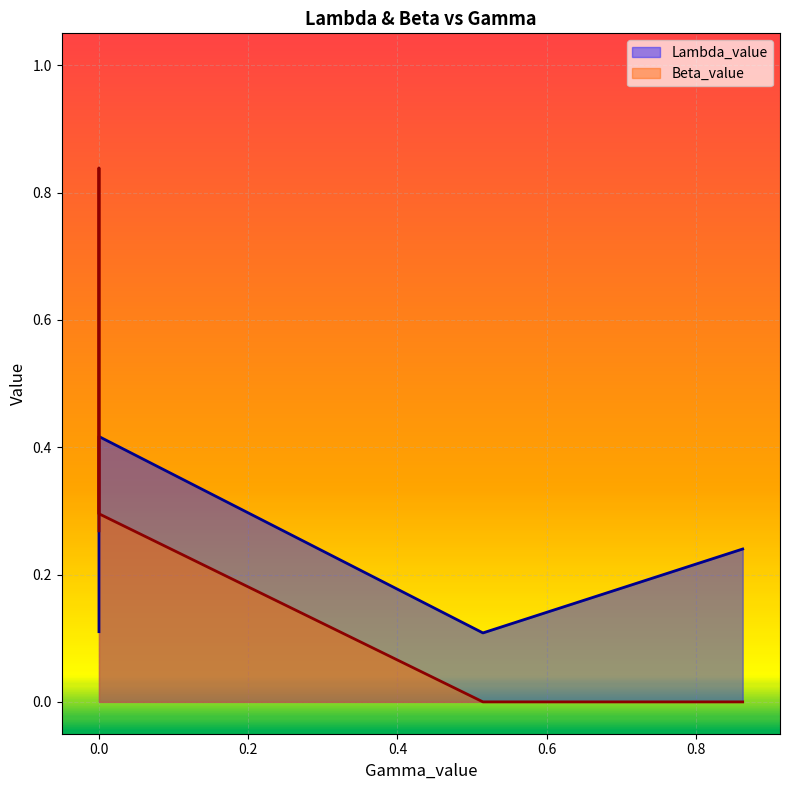

How many lines are shown in the chart?

2